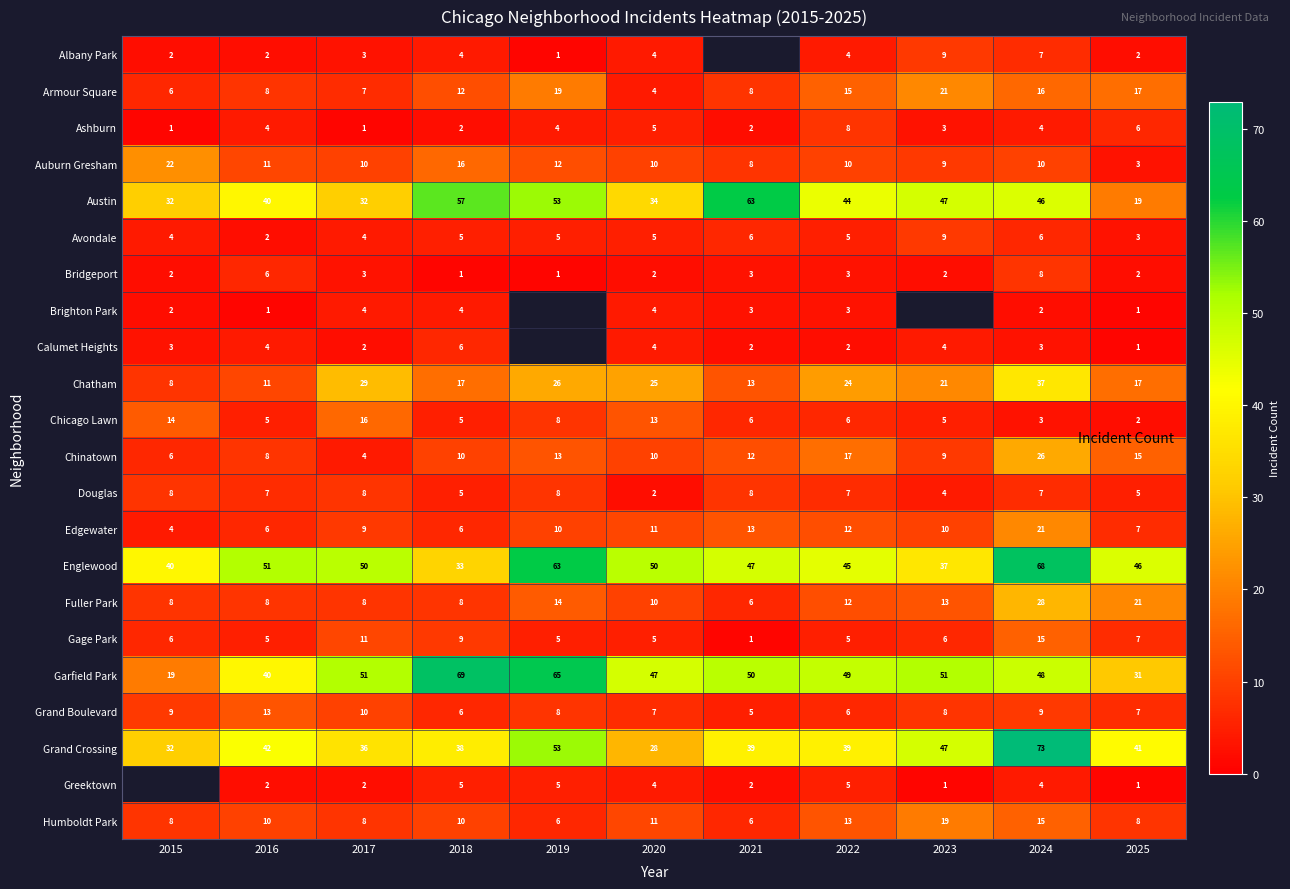

Count the number of data series in this chart.

22